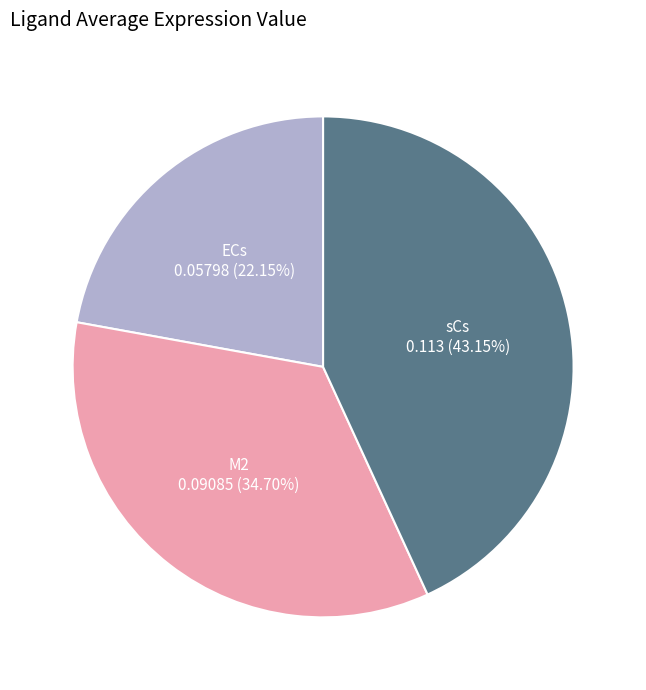

To the nearest percent, what is the difference between the largest and smallest slice percentages?

21%